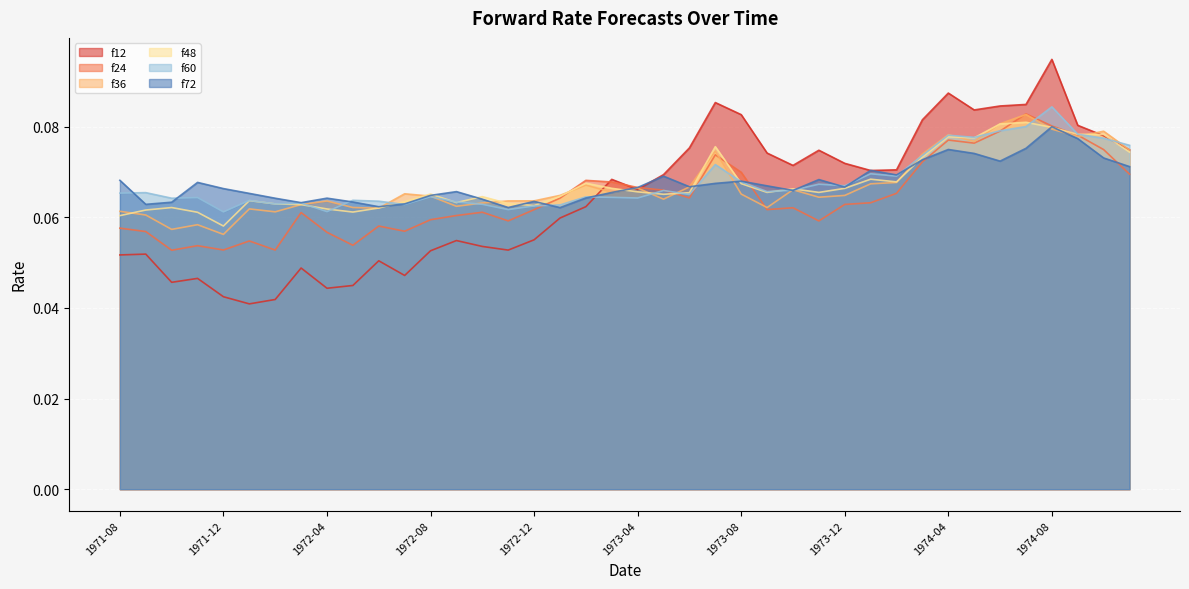

Where is f48 nearest to the value 0?

1971-12